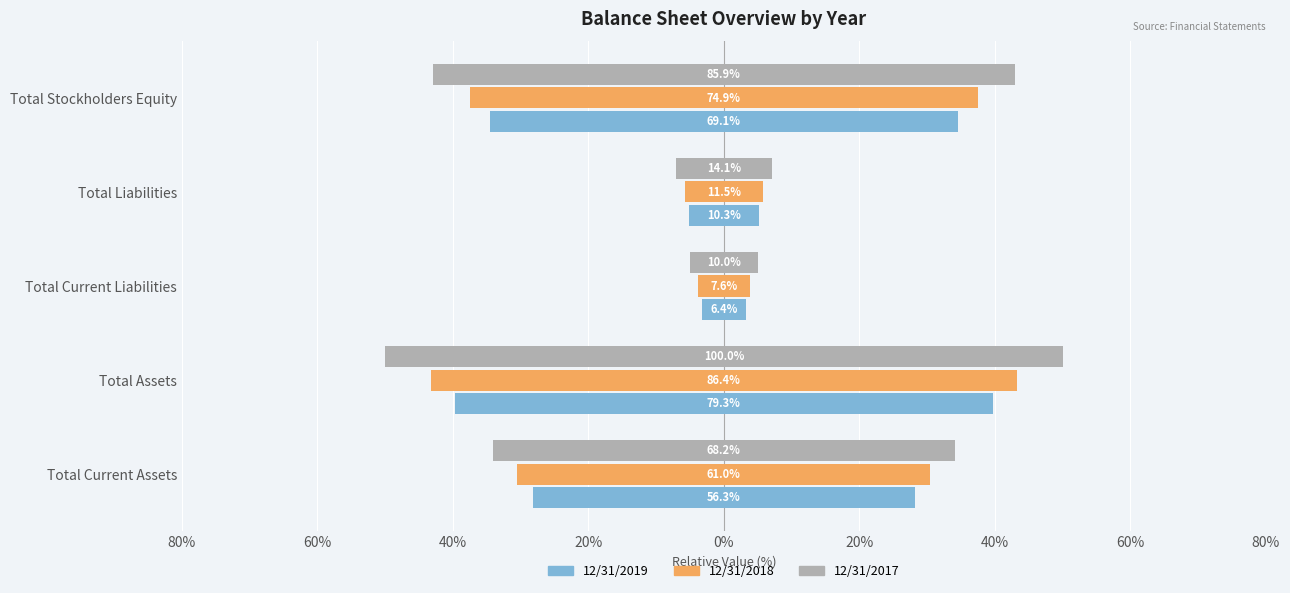

Reading left to right, list all the values displayed in this chart.

12/31/2019: 56.3	79.3	6.4	10.3	69.1
12/31/2018: 61.0	86.4	7.6	11.5	74.9
12/31/2017: 68.2	100.0	10.0	14.1	85.9